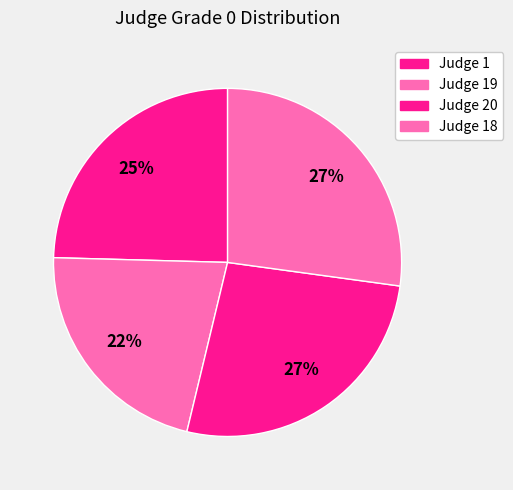

How many slices are in this pie chart?

4